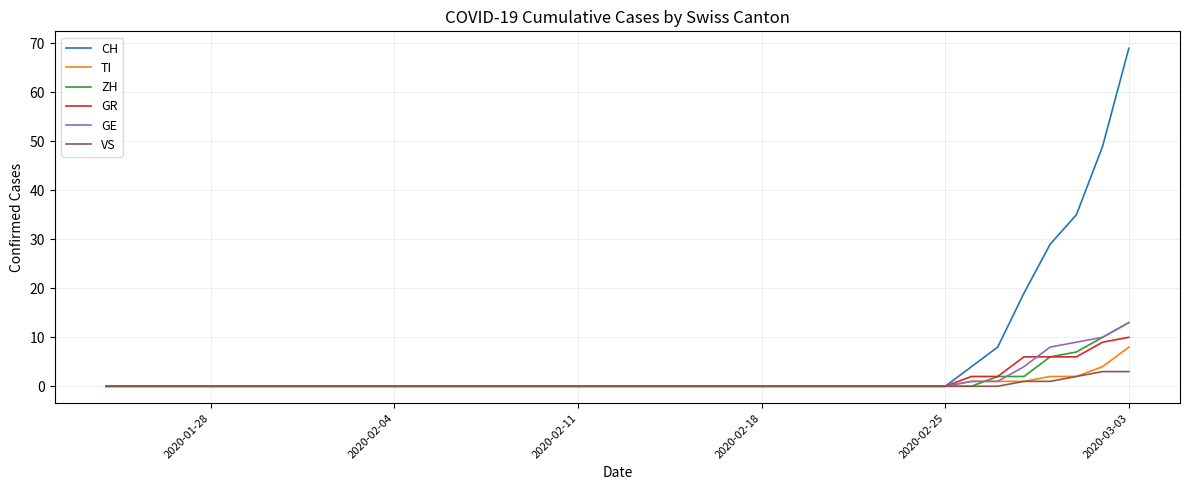

What are all the series names shown in the legend?

CH, TI, ZH, GR, GE, VS